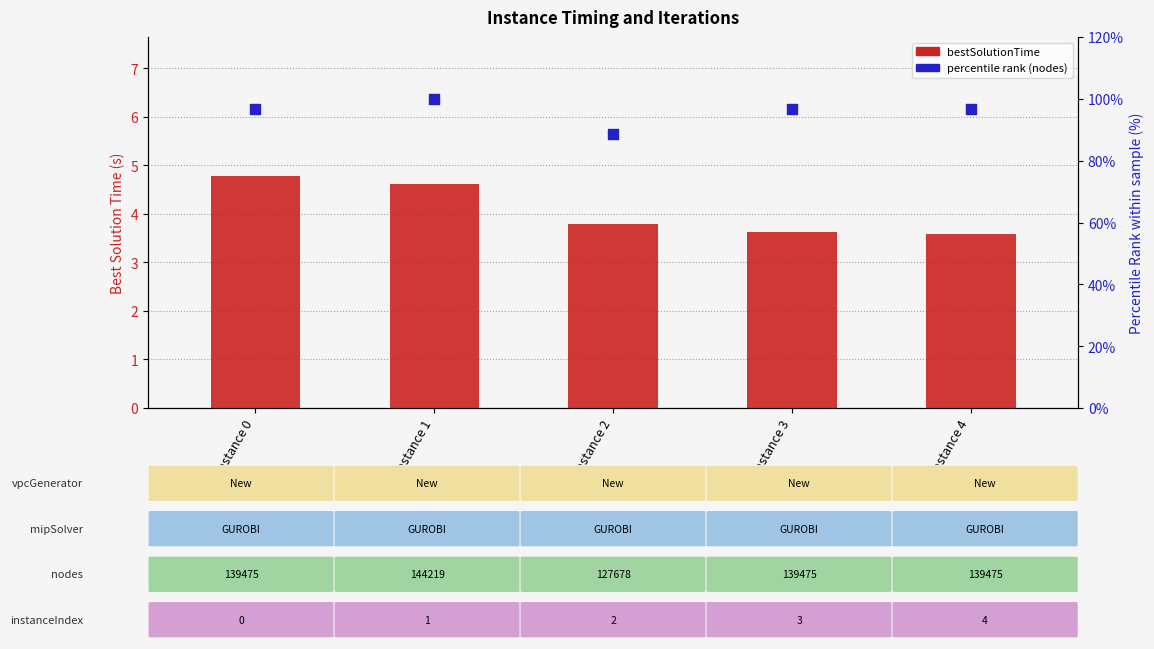

What are all the series names shown in the legend?

bestSolutionTime, percentile rank (nodes)